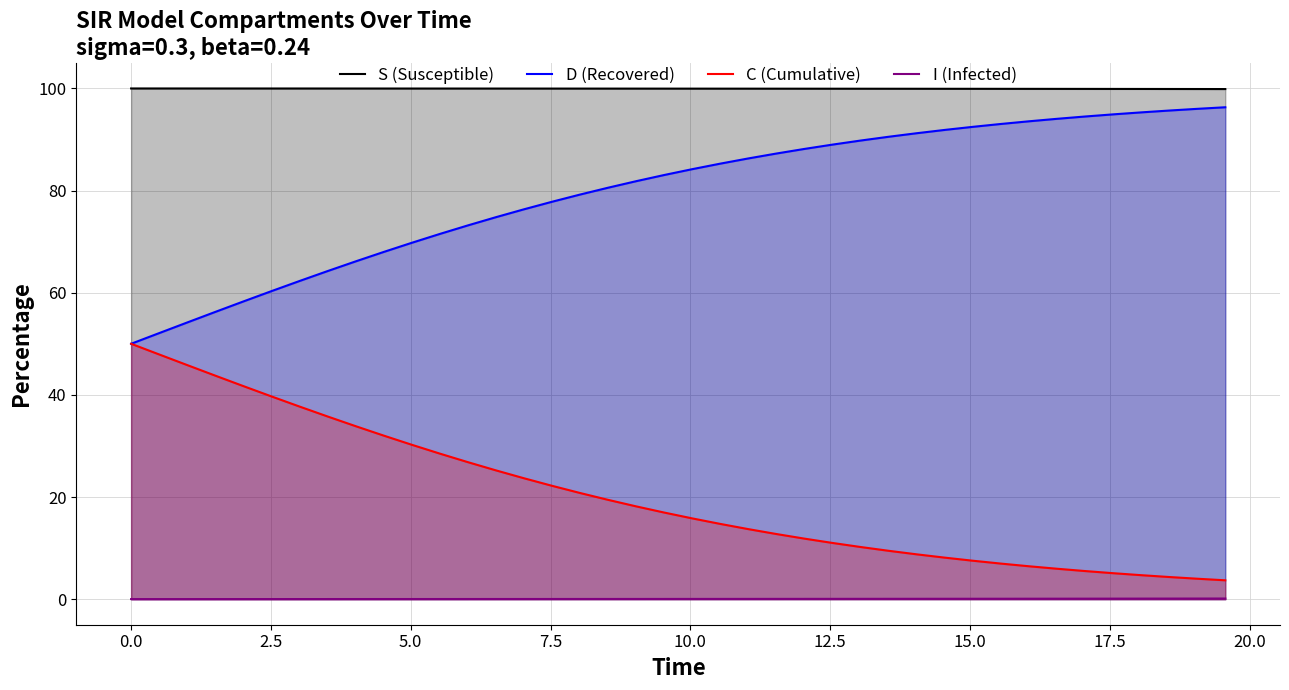

List the series in order of their peak value, highest first.

S (Susceptible), D (Recovered), C (Cumulative), I (Infected)